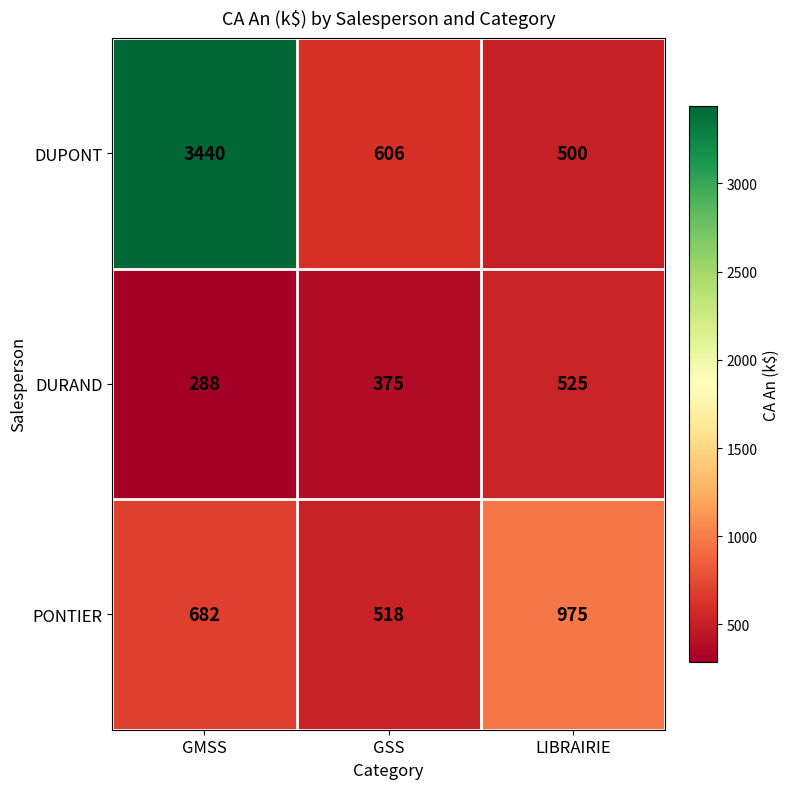

What is the maximum value for PONTIER?

975